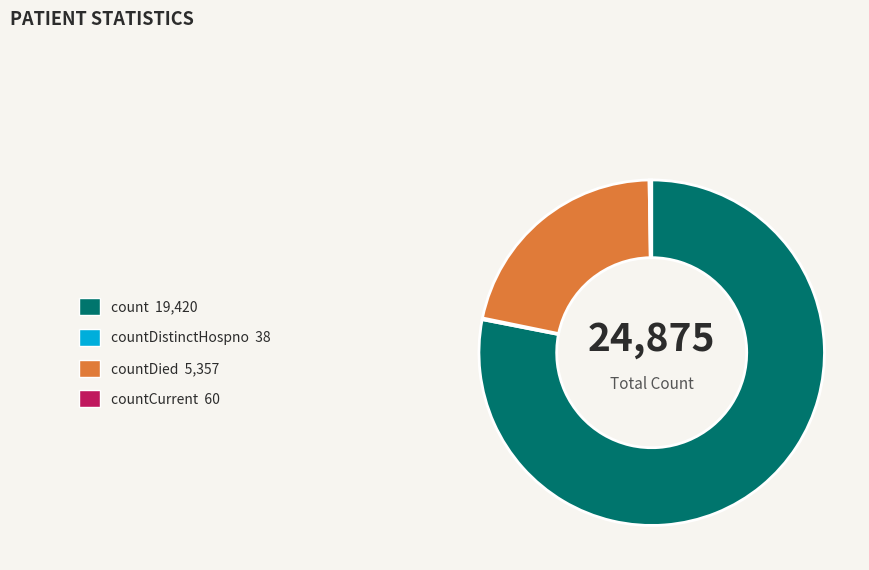

Which slice is the largest?

count 19,420